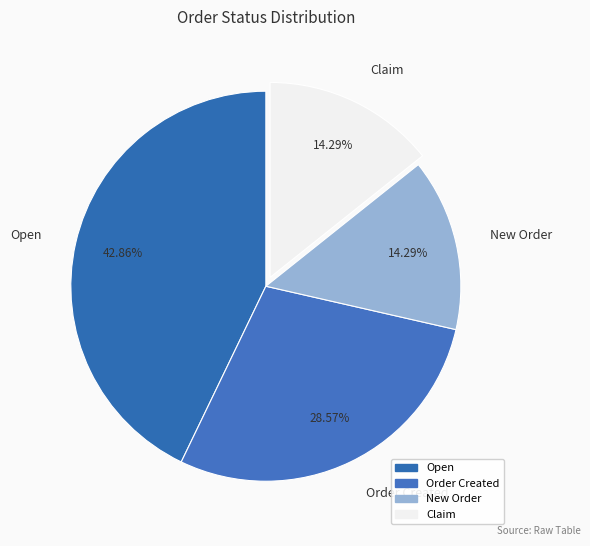

How many slices are in this pie chart?

4